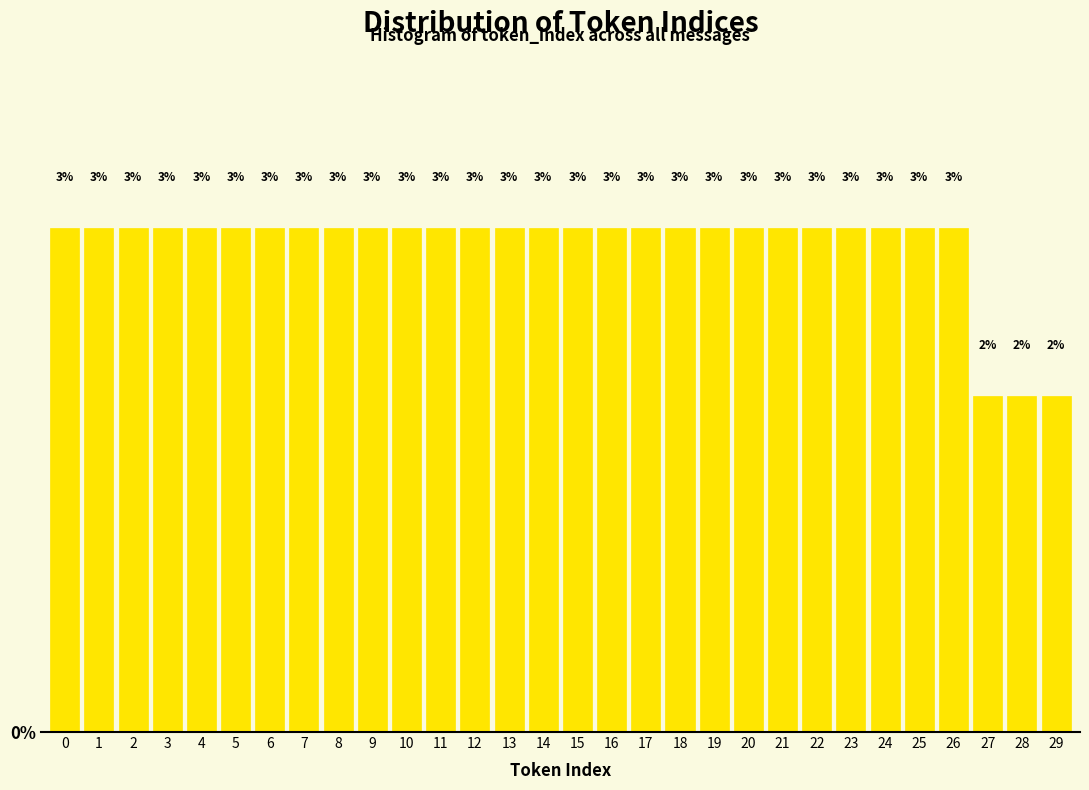

How many bars are there in total?

30